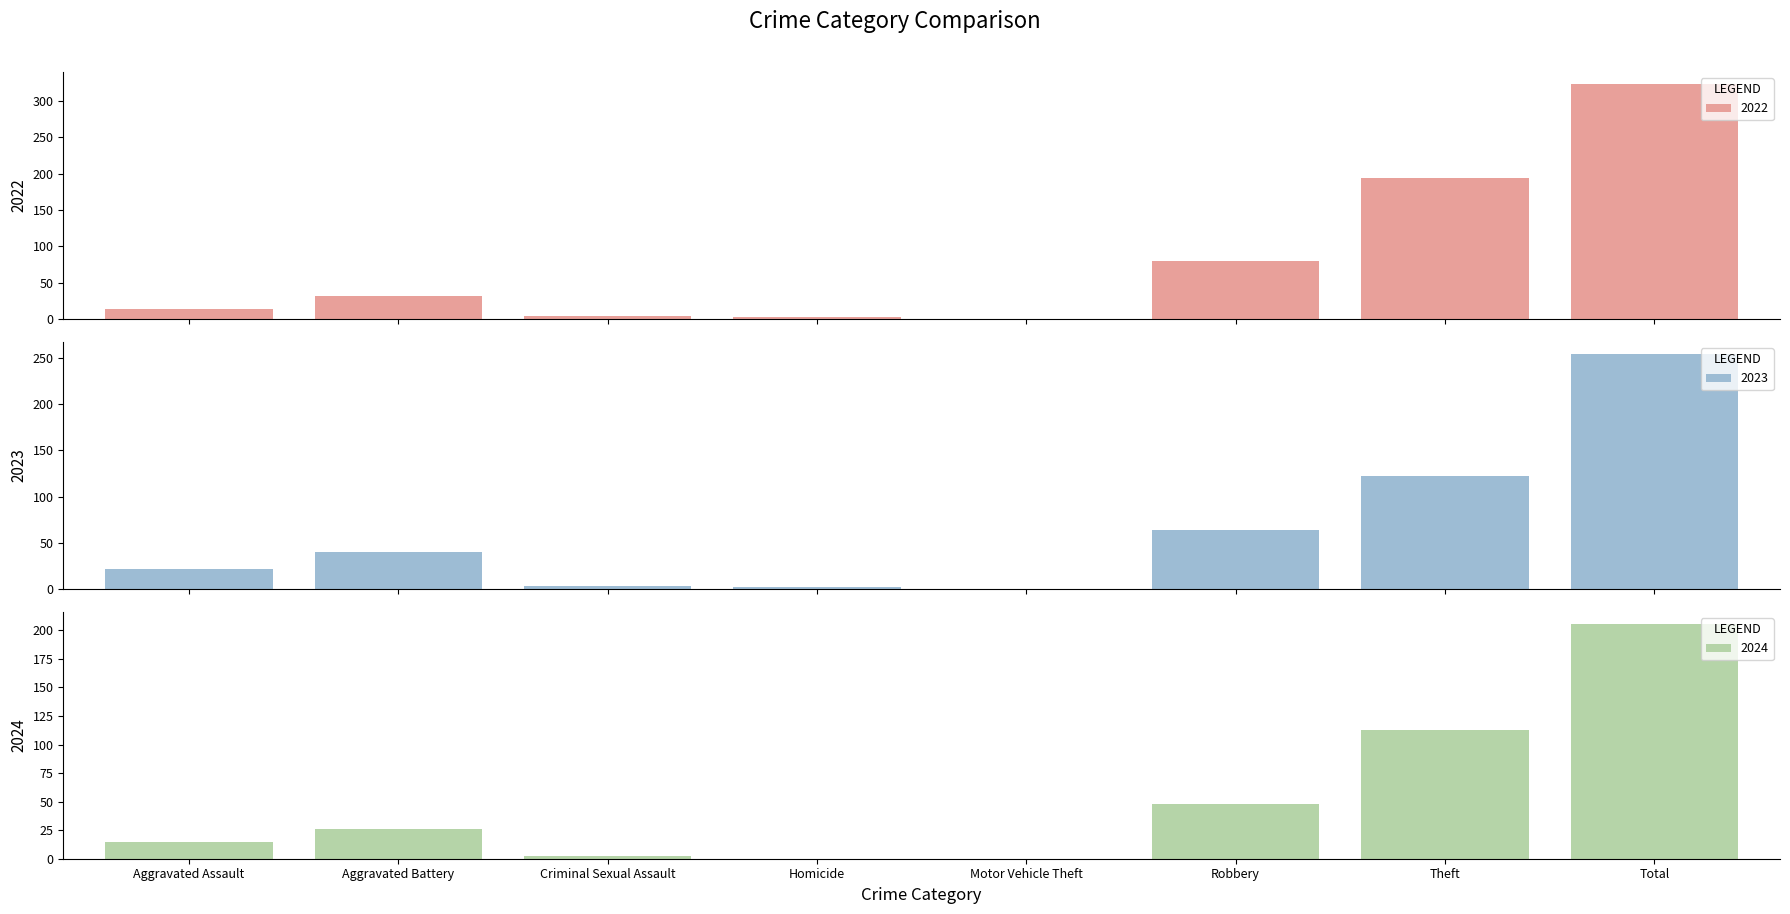

How many groups of bars are there?

8